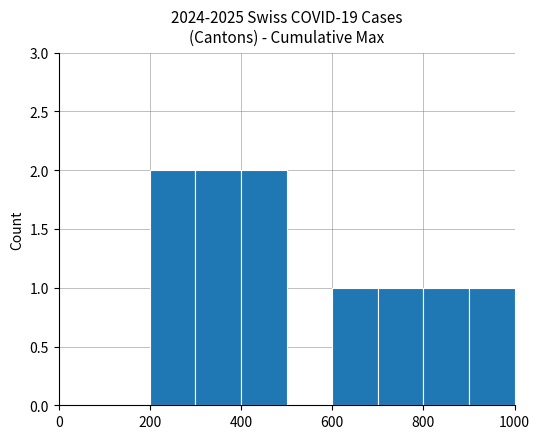

What is the sum of all values?

10